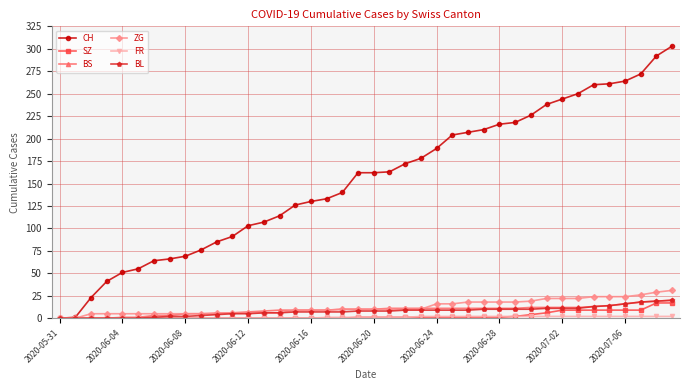

True or false: ZG and BS intersect in this chart.

True